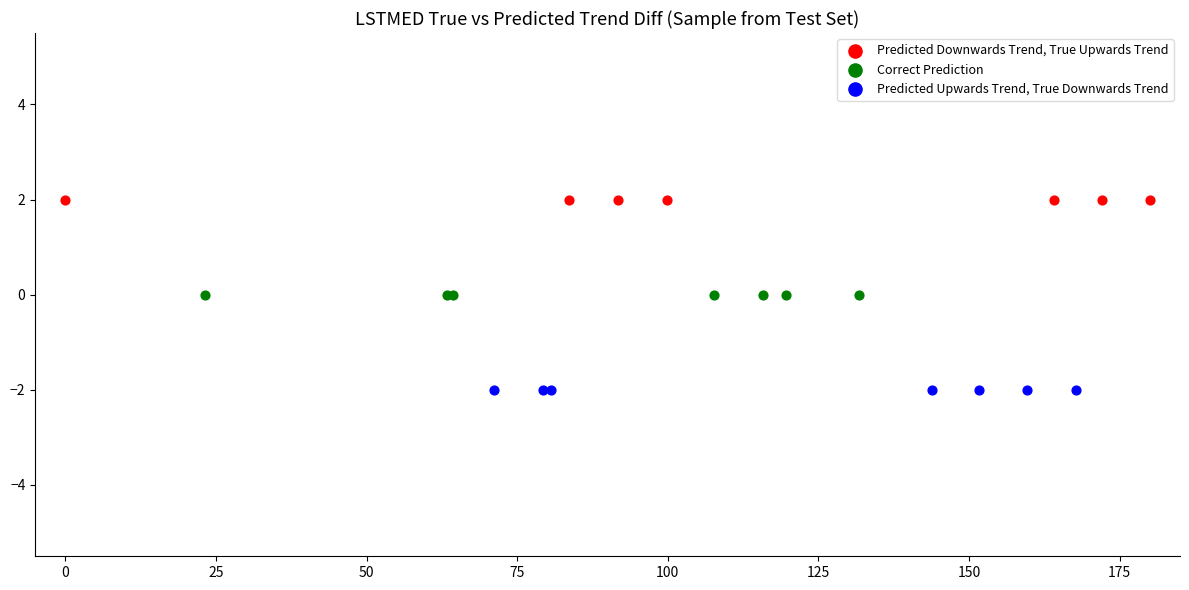

Which series contains the lowest Y value?

Predicted Upwards Trend, True Downwards Trend